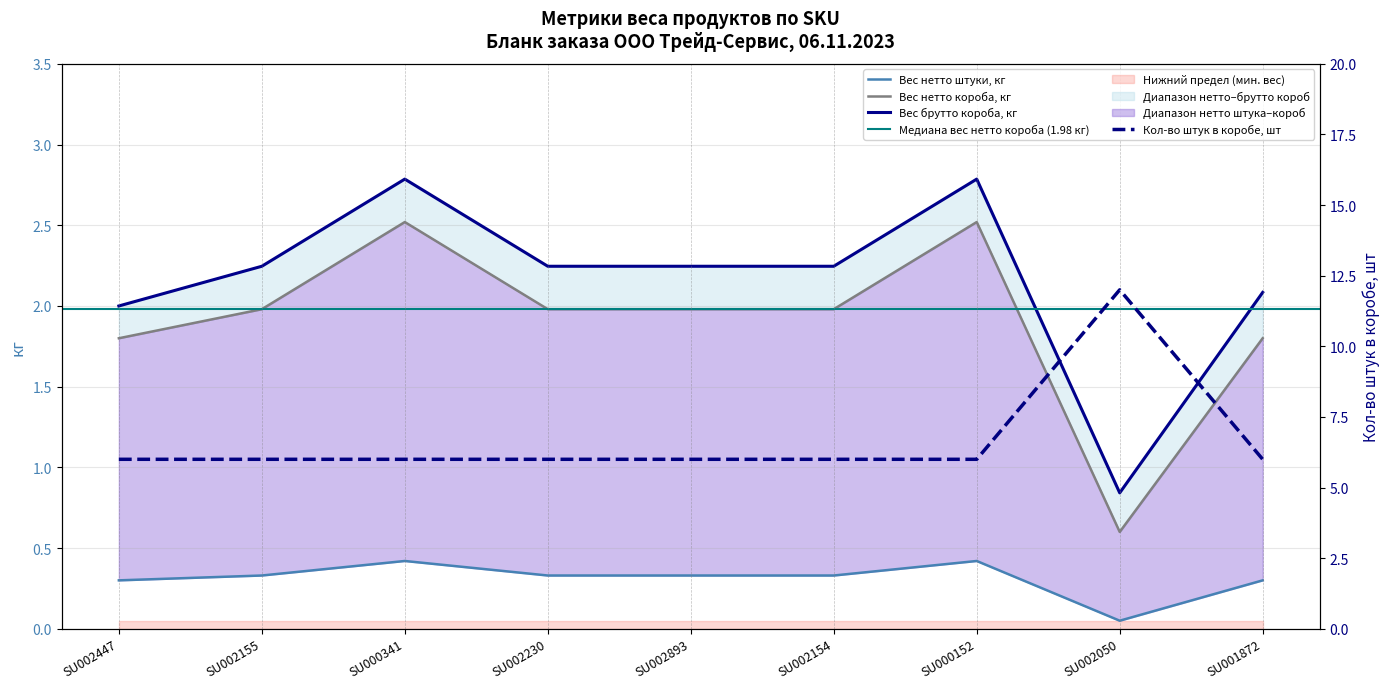

True or false: Кол-во штук в коробе, шт and Вес нетто короба, кг cross at least once.

False